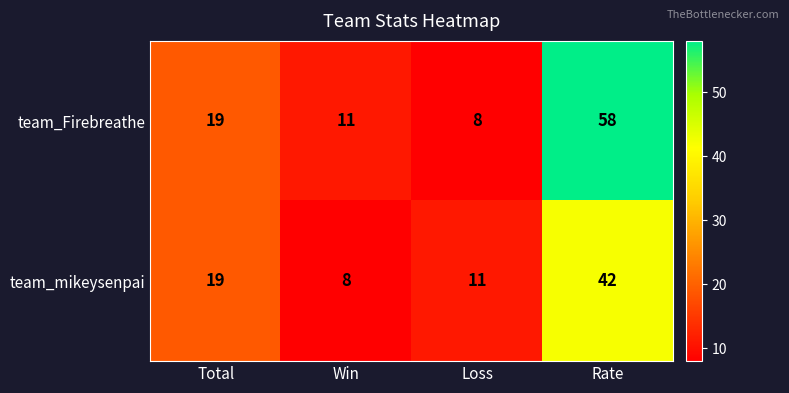

The team_mikeysenpai series shows 72 at Rate. True or false?

False